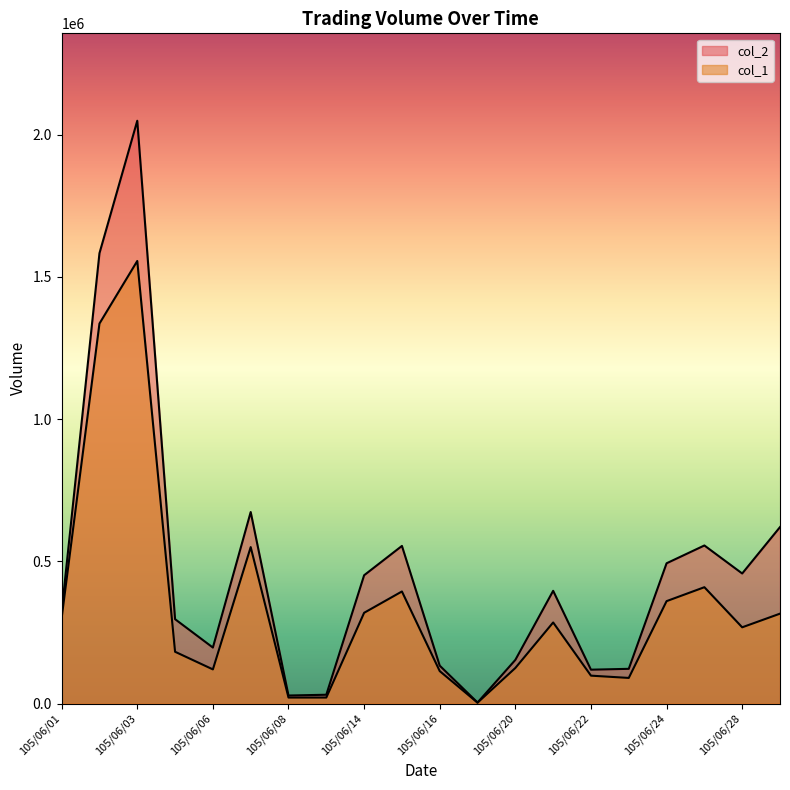

True or false: col_2 and col_1 cross at least once.

False